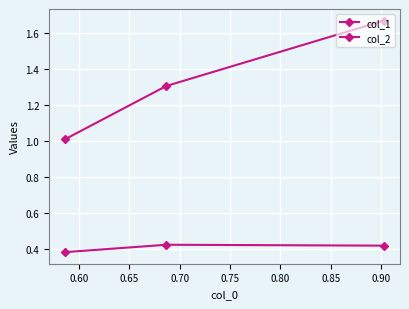

How many series are shown in this chart?

2